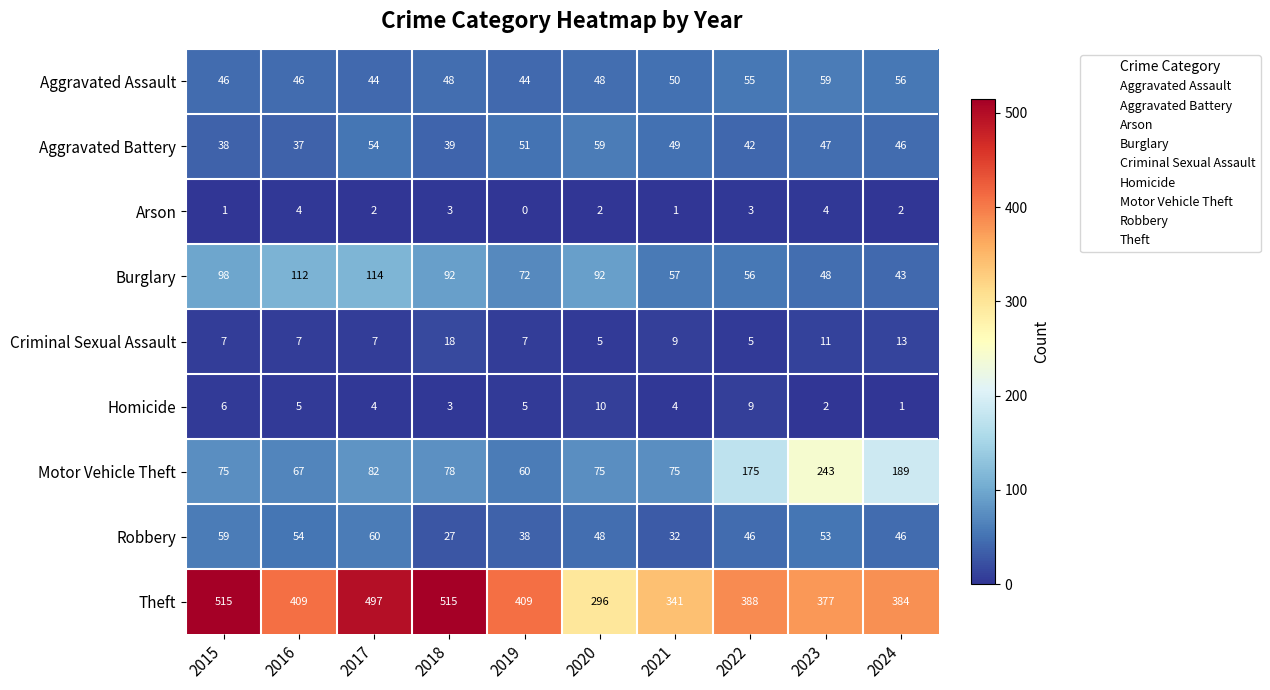

Which series has the largest range (max minus min)?

Theft